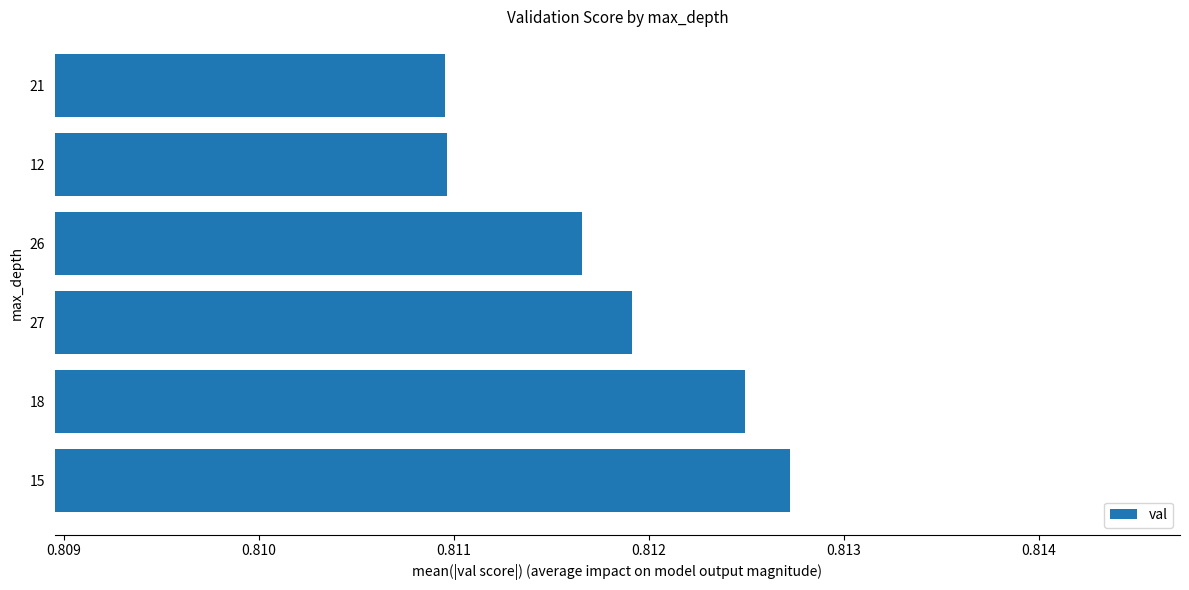

Between 15 and 27, which is larger?

15